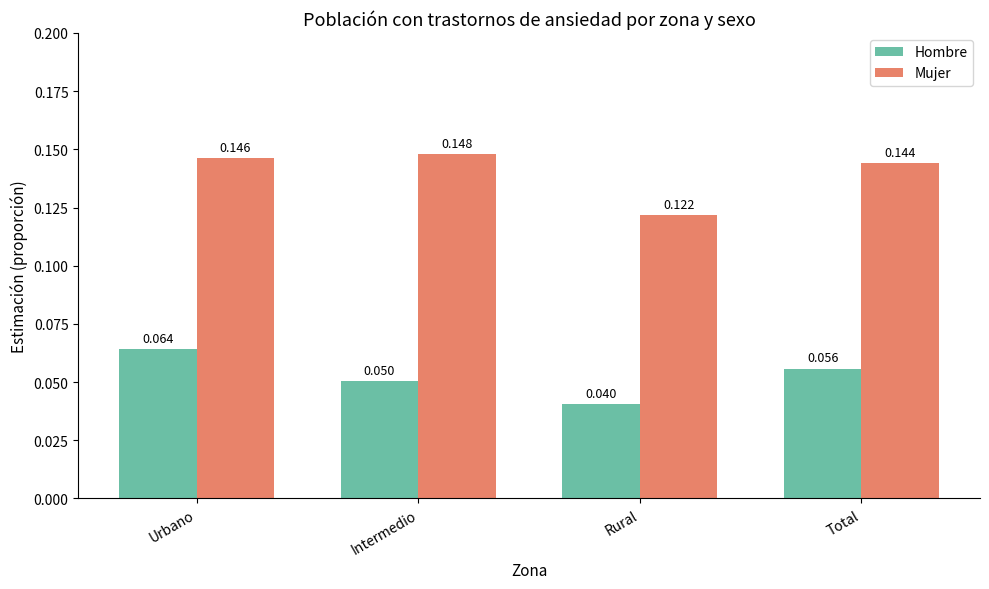

Which category has the lowest value in the Mujer series?

Rural